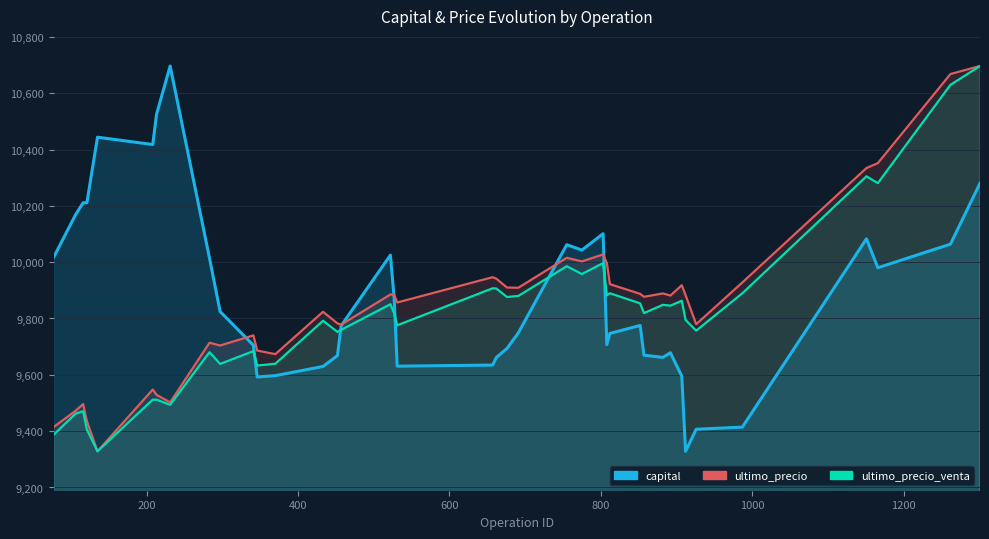

Which series has the widest spread of values?

capital